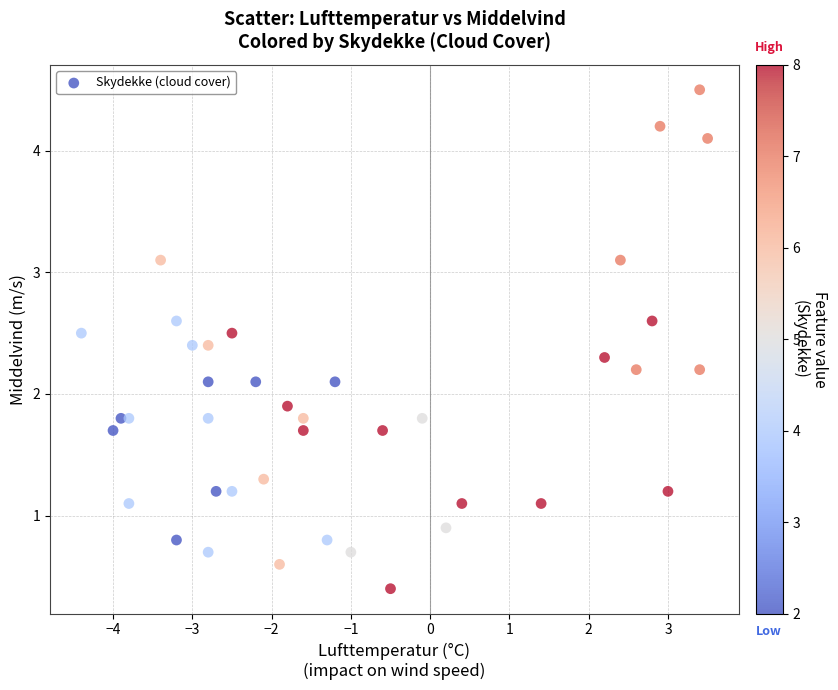

What is the range of X values (max minus min)?

7.9